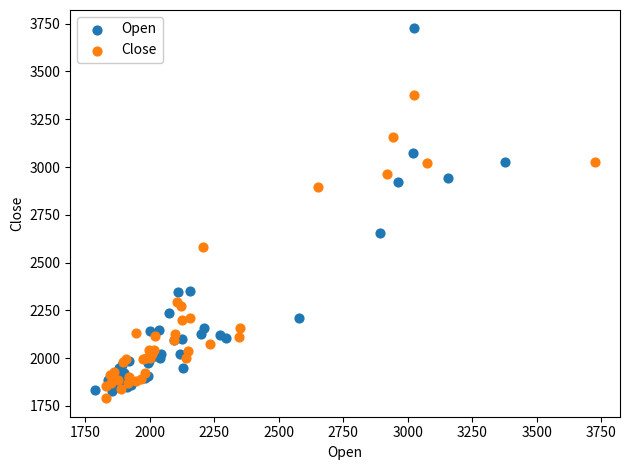

Which series has the widest spread of Y values?

Open